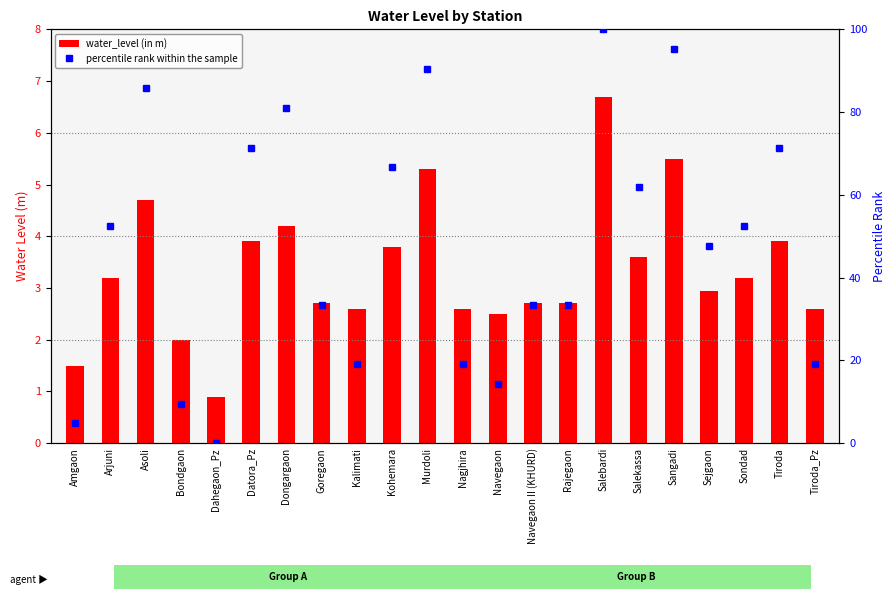

True or false: percentile rank within the sample has a value of 7.4 at Goregaon.

False